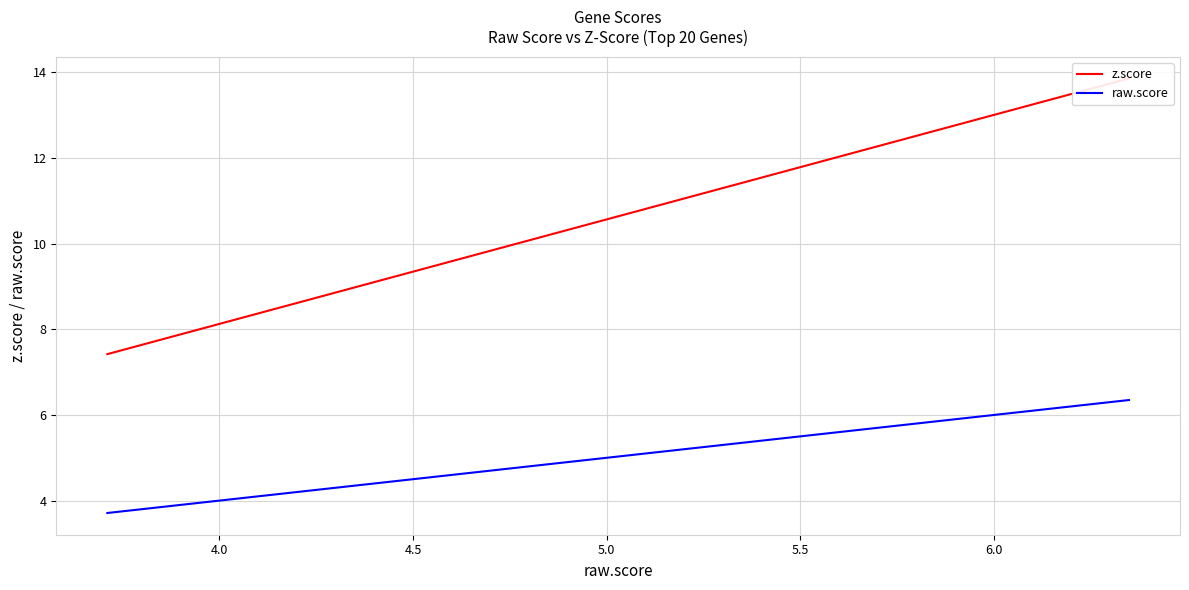

How many data points in z.score are above 8?

15